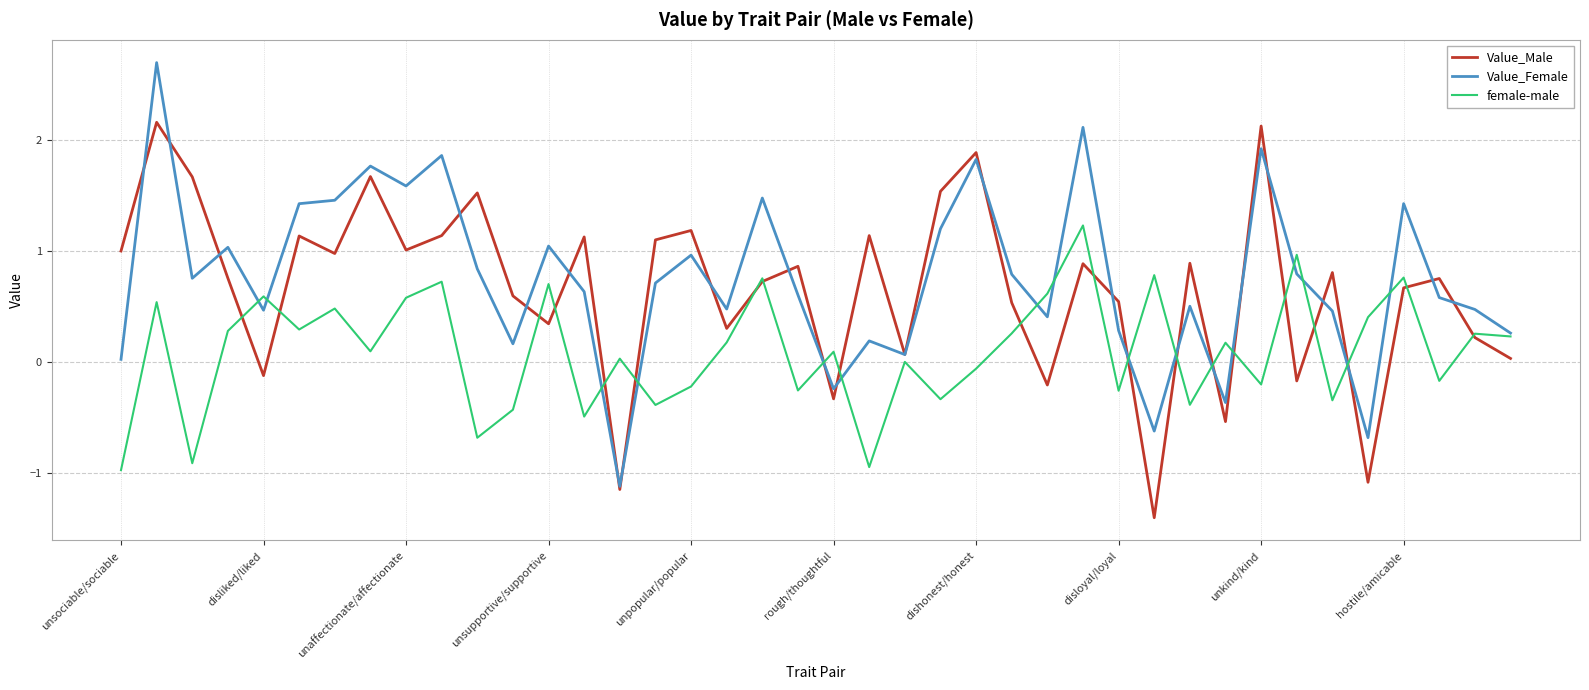

Rank the series by their maximum value, from lowest to highest.

female-male, Value_Male, Value_Female